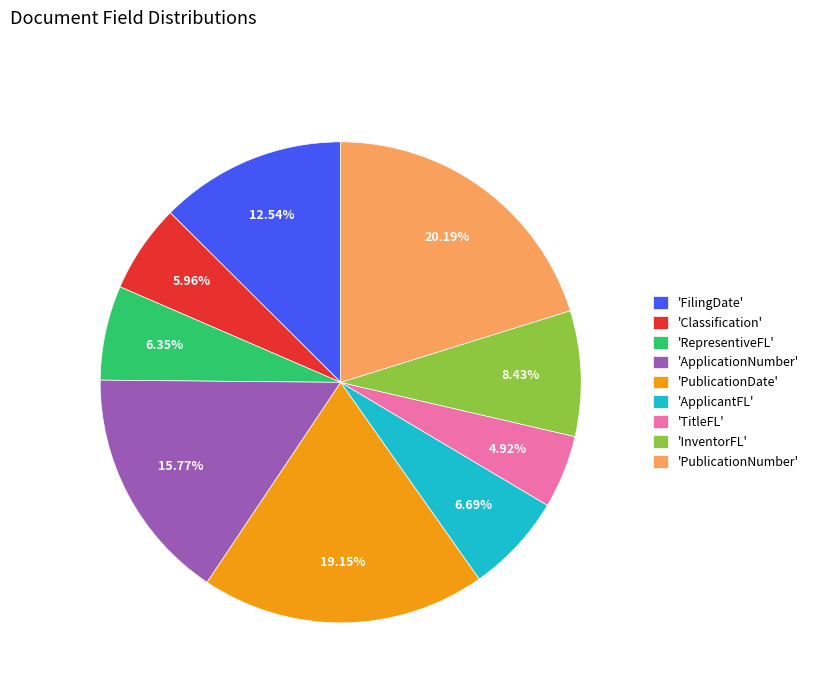

Is there a majority slice in this chart?

No